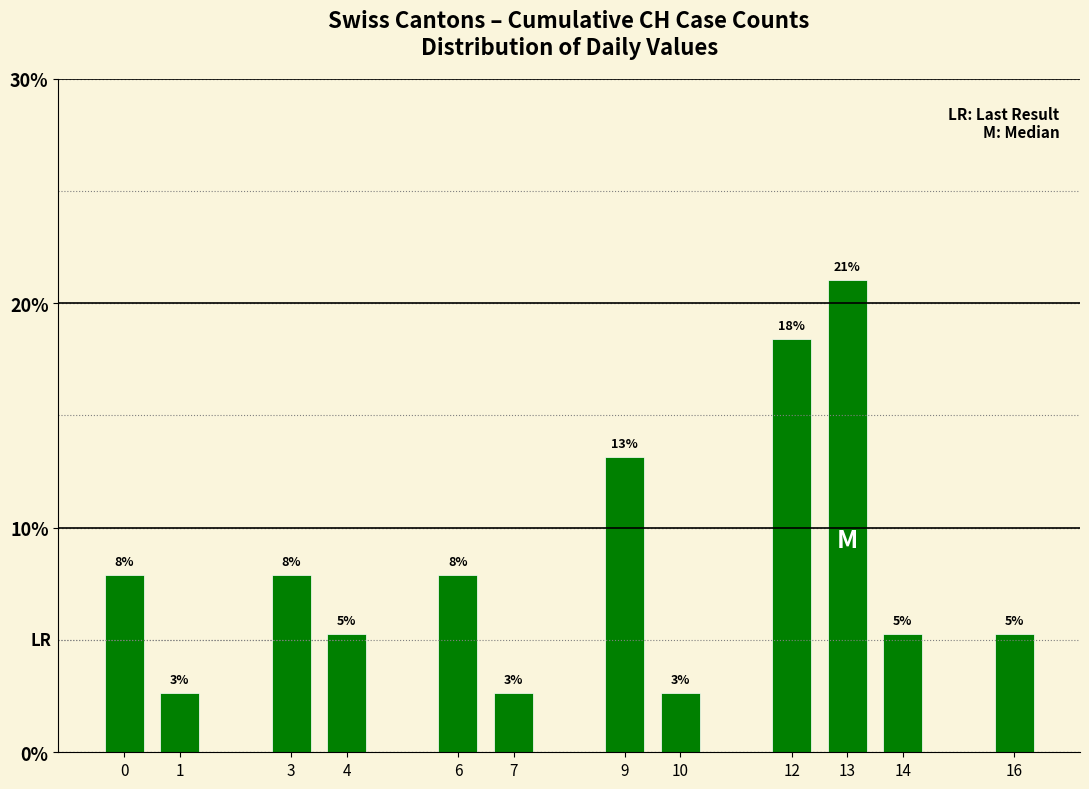

Is it true that the value at 13 is 28.9?

False